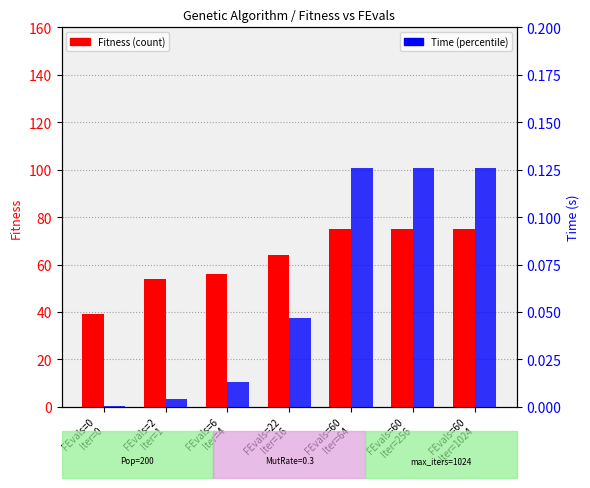

True or false: Fitness has a value of 75.0 at FEvals=60
Iter=256.

True